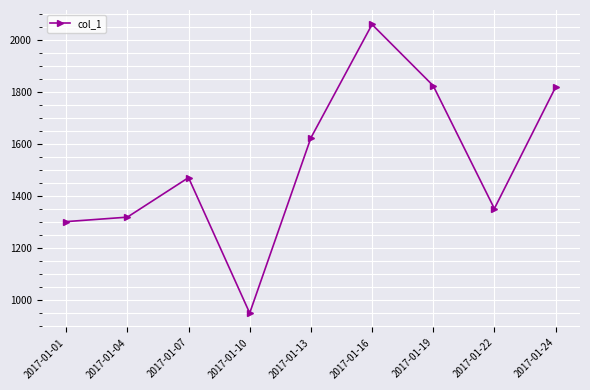

Does the chart display data point markers on the line(s)?

Yes